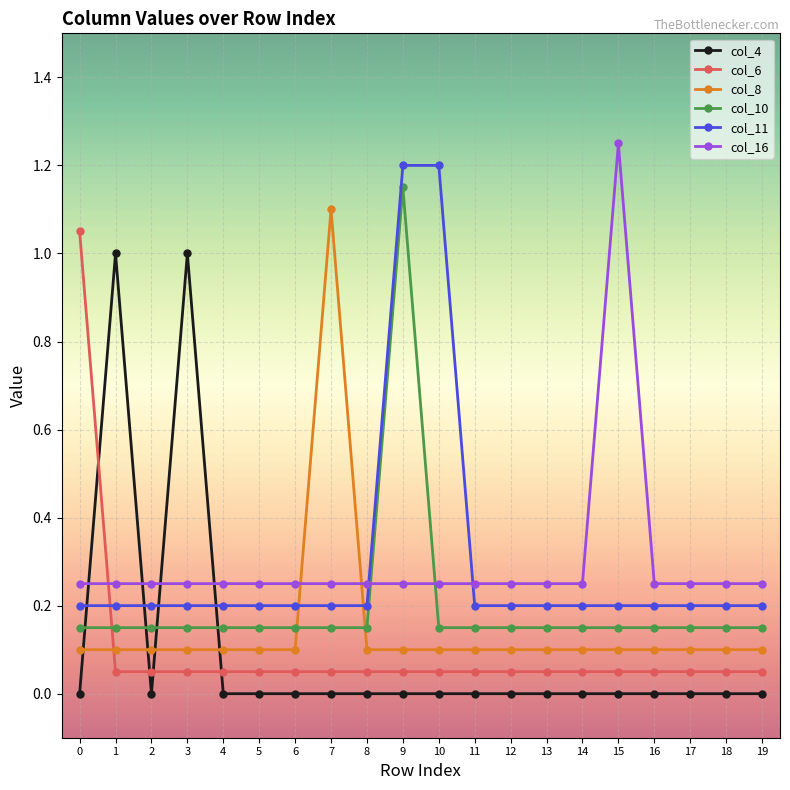

What is the sum of the col_4 values at 1 and 6?

1.0